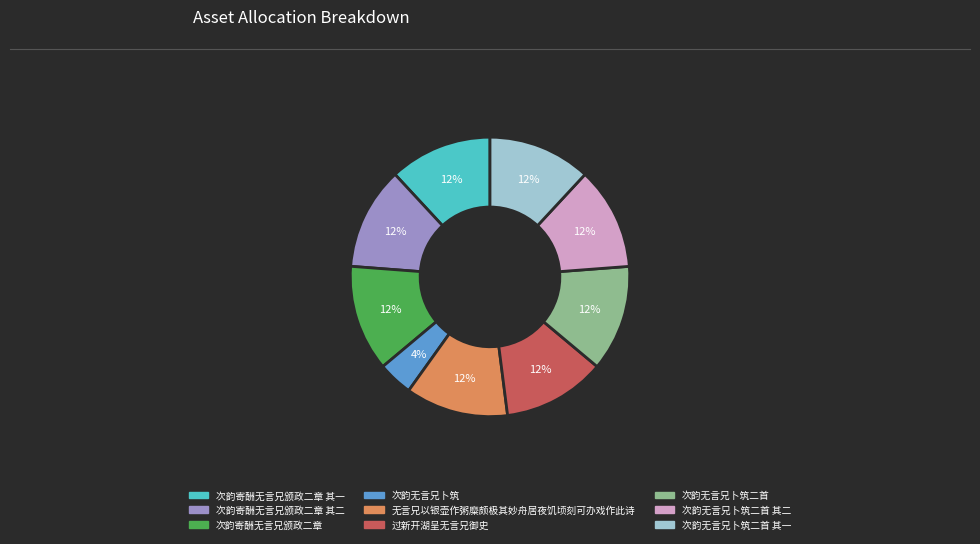

To the nearest percent, what is the difference between the largest and smallest slice percentages?

8%